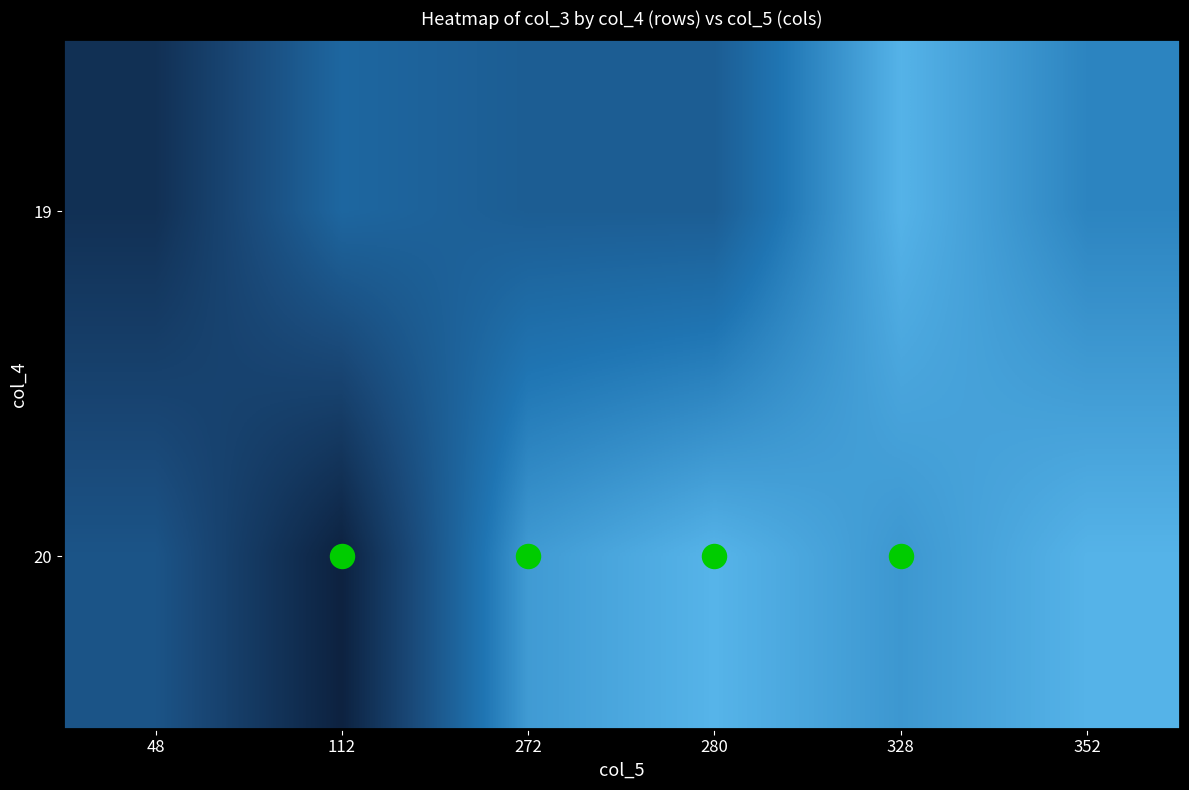

Reading left to right, list all the values displayed in this chart.

19: 48=29257592	112=128129712	272=111292456	280=111155912	328=228648120	352=171762872
20: 48=95988608	112=1785304	272=199046056	280=229992032	328=194778272	352=228708136